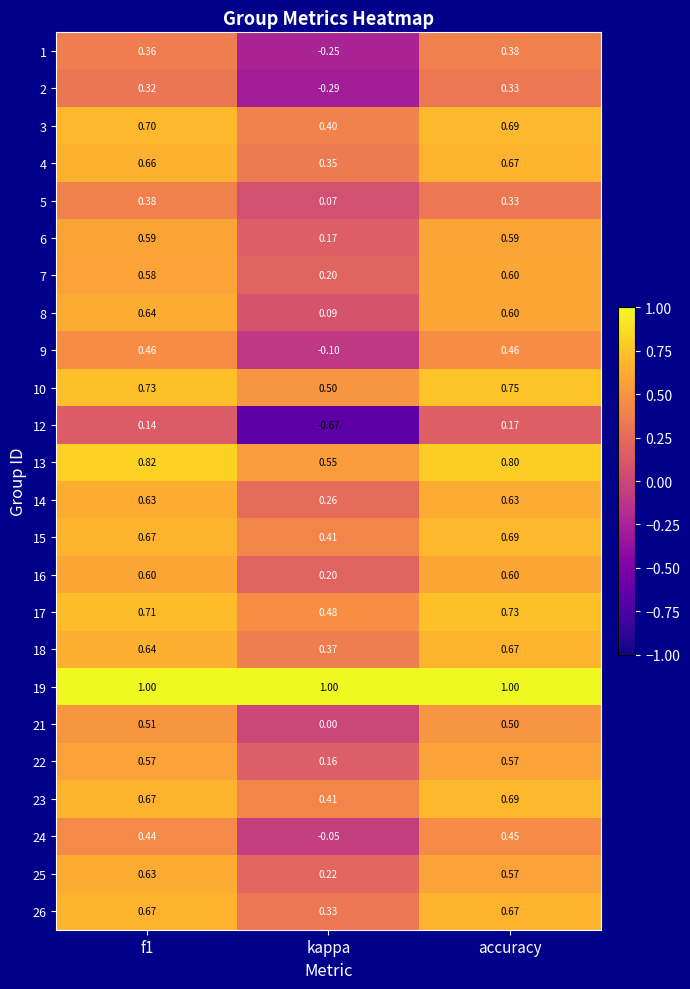

At which label does 7 reach its peak?

accuracy